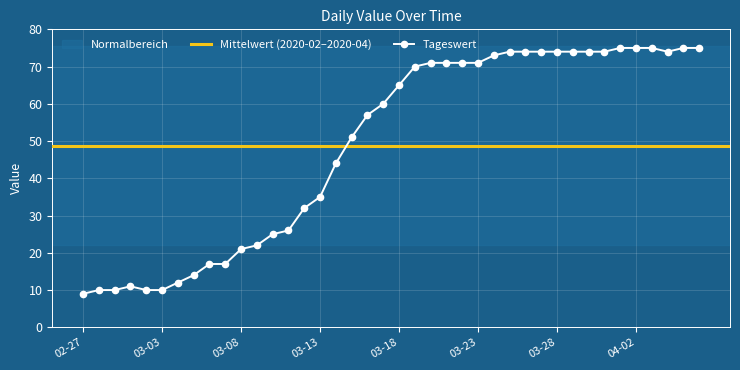

Reading right to left, list all the values displayed in this chart.

75	75	74	75	75	75	74	74	74	74	74	74	74	73	71	71	71	71	70	65	60	57	51	44	35	32	26	25	22	21	17	17	14	12	10	10	11	10	10	9